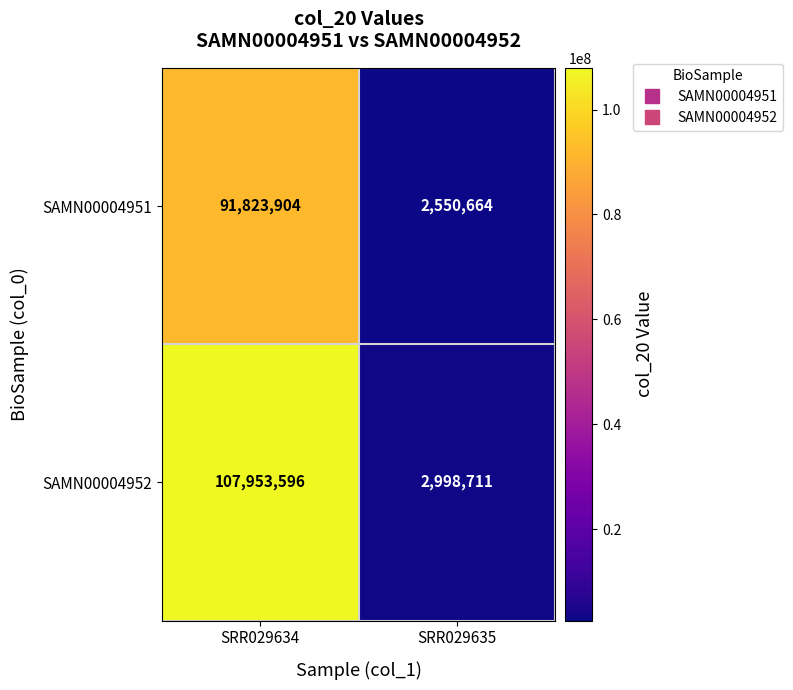

At which label is SAMN00004952 closest to 55476153?

SRR029635